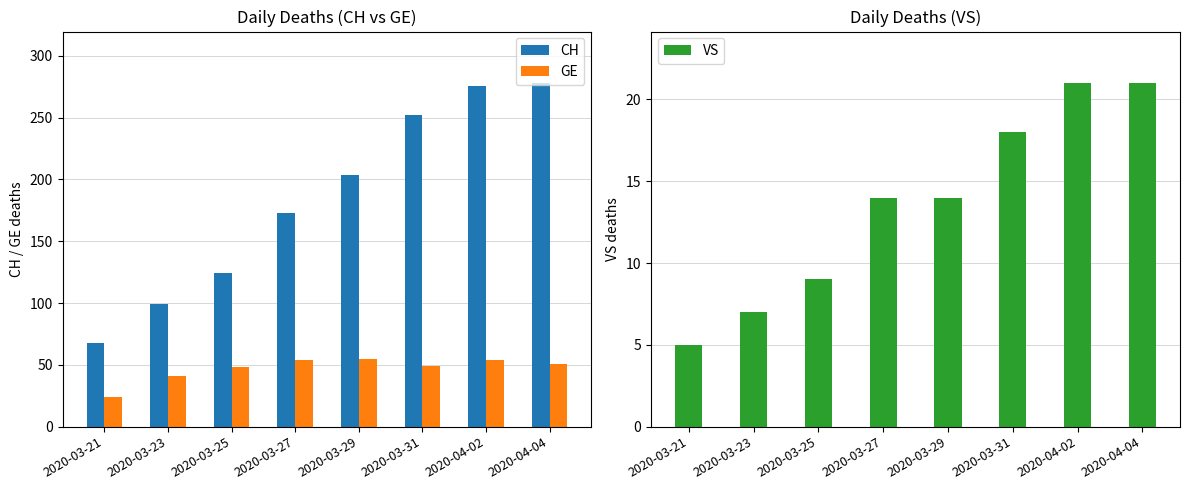

Rank the categories by CH value from highest to lowest.

2020-04-04, 2020-04-02, 2020-03-31, 2020-03-29, 2020-03-27, 2020-03-25, 2020-03-23, 2020-03-21